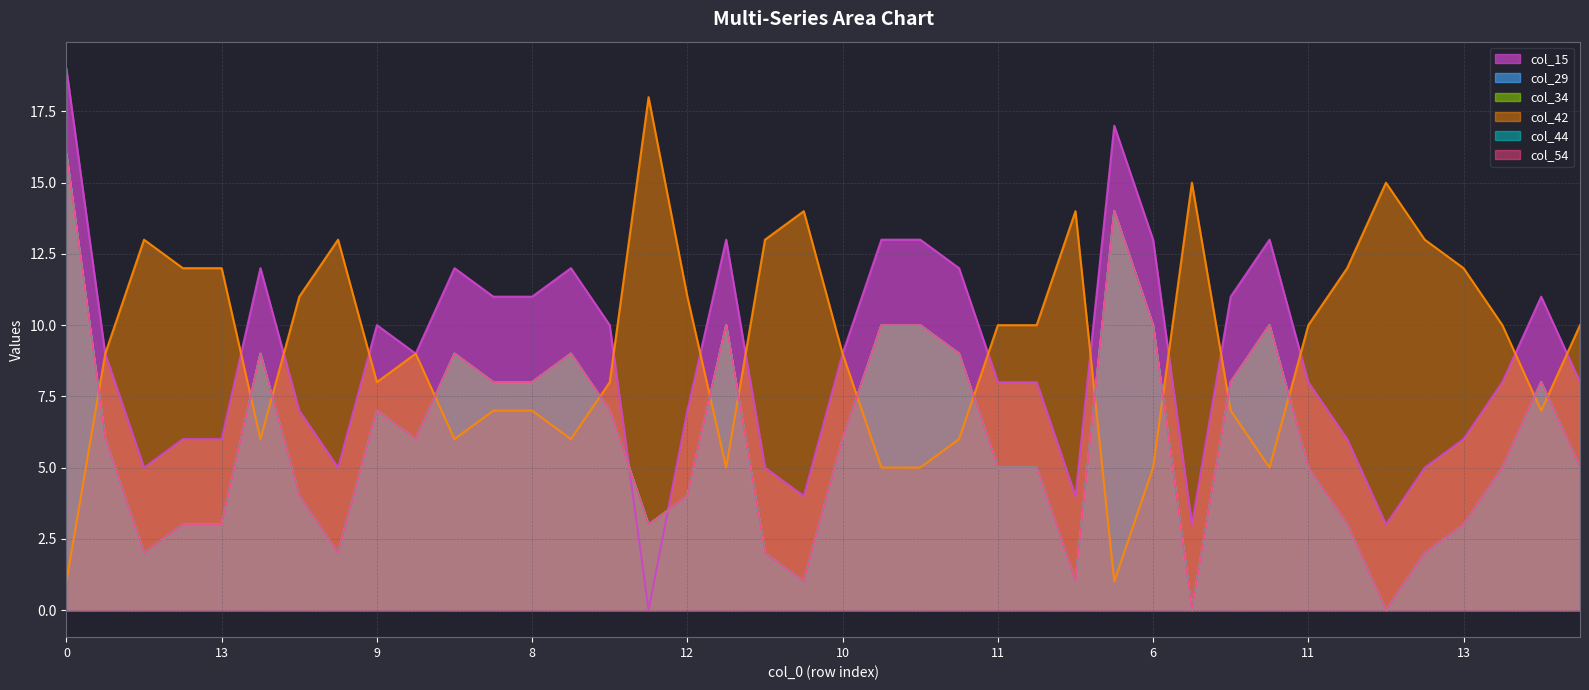

The col_34 series shows 8 at 8. True or false?

True